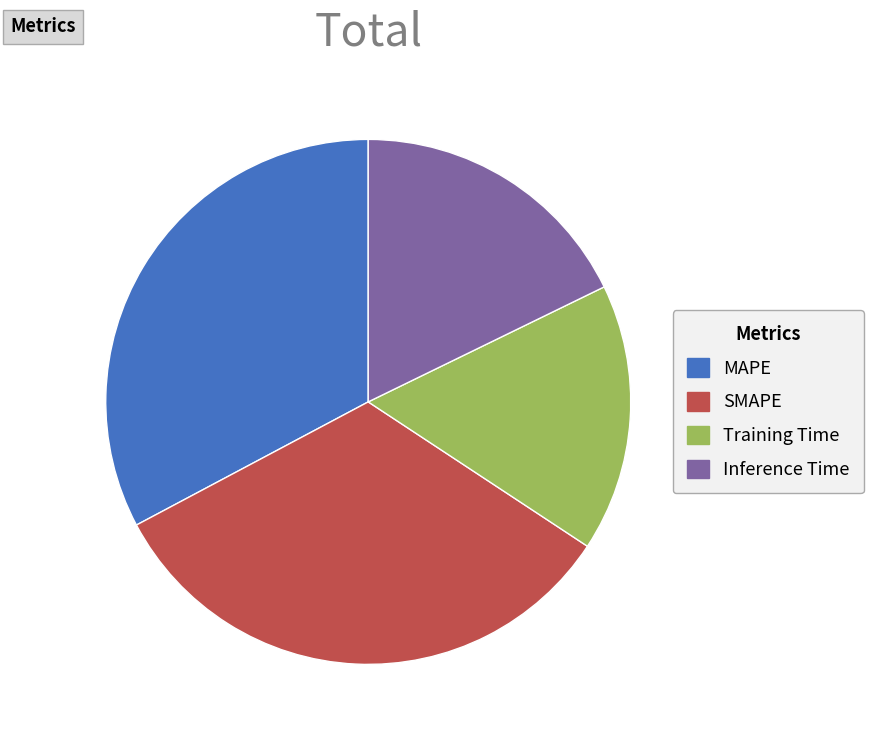

Which category has the smallest portion of the pie?

Training Time